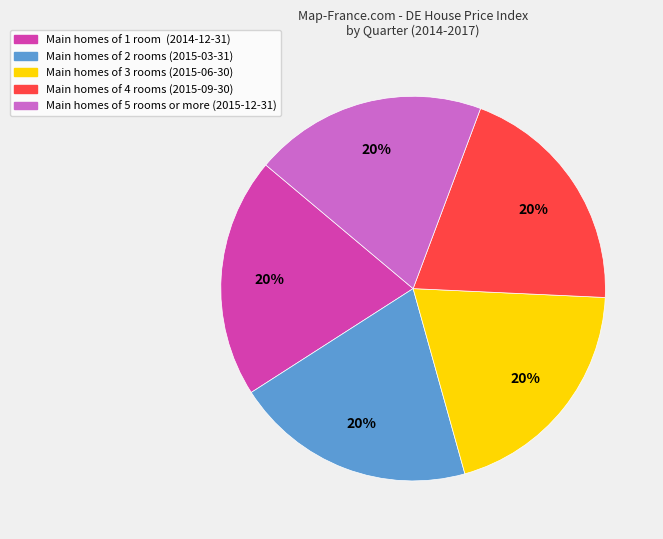

Approximately how many times larger is the value at Main homes of 1 room (2014-12-31) compared to Main homes of 4 rooms (2015-09-30)?

1.0